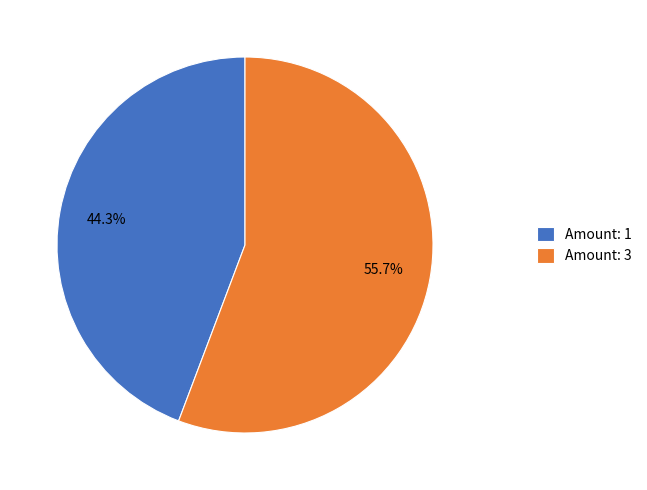

What is the ratio of the value at Amount: 1 to the value at Amount: 3?

0.8